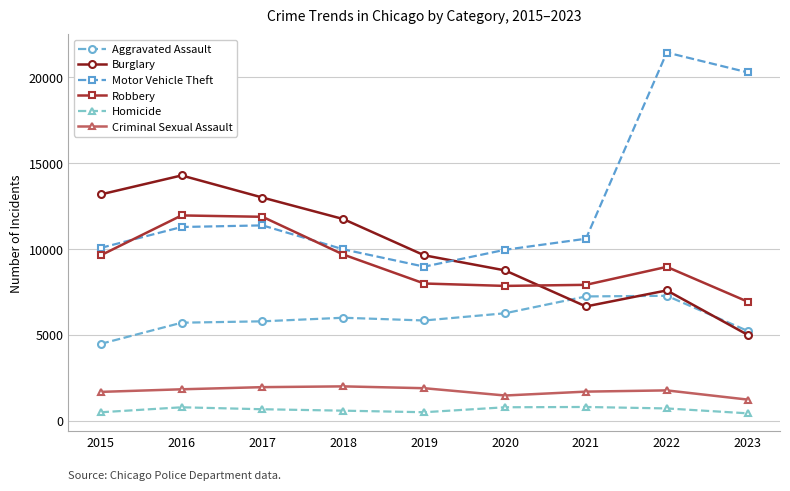

Rank the series at 2021 from lowest to highest value.

Homicide, Criminal Sexual Assault, Burglary, Aggravated Assault, Robbery, Motor Vehicle Theft